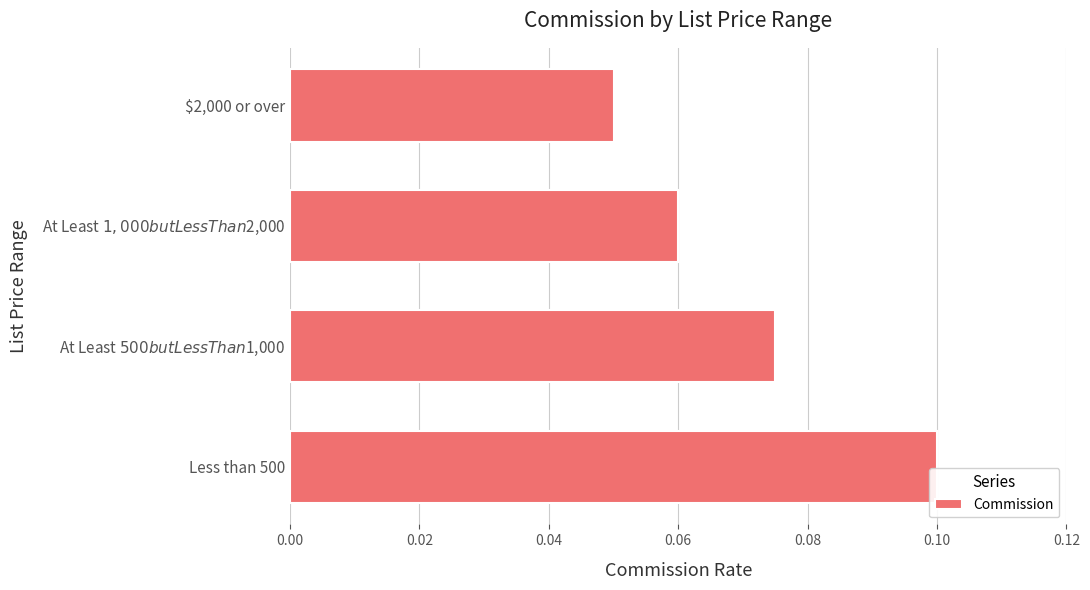

The chart shows a value of 0.1 at $2,000 or over. True or false?

True